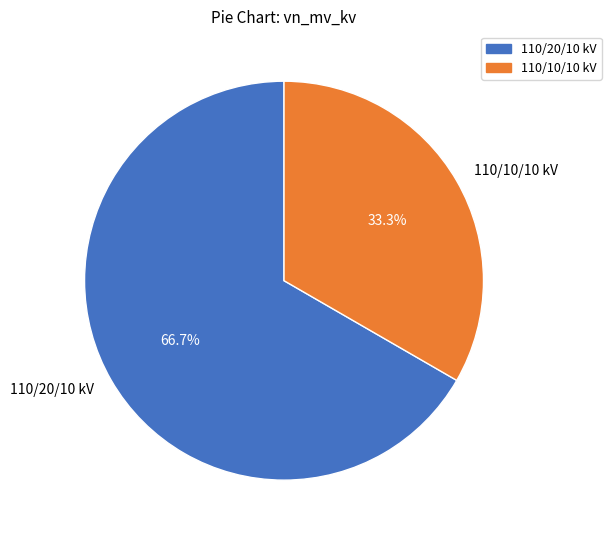

What portion of the pie excludes 110/10/10 kV?

66.7%